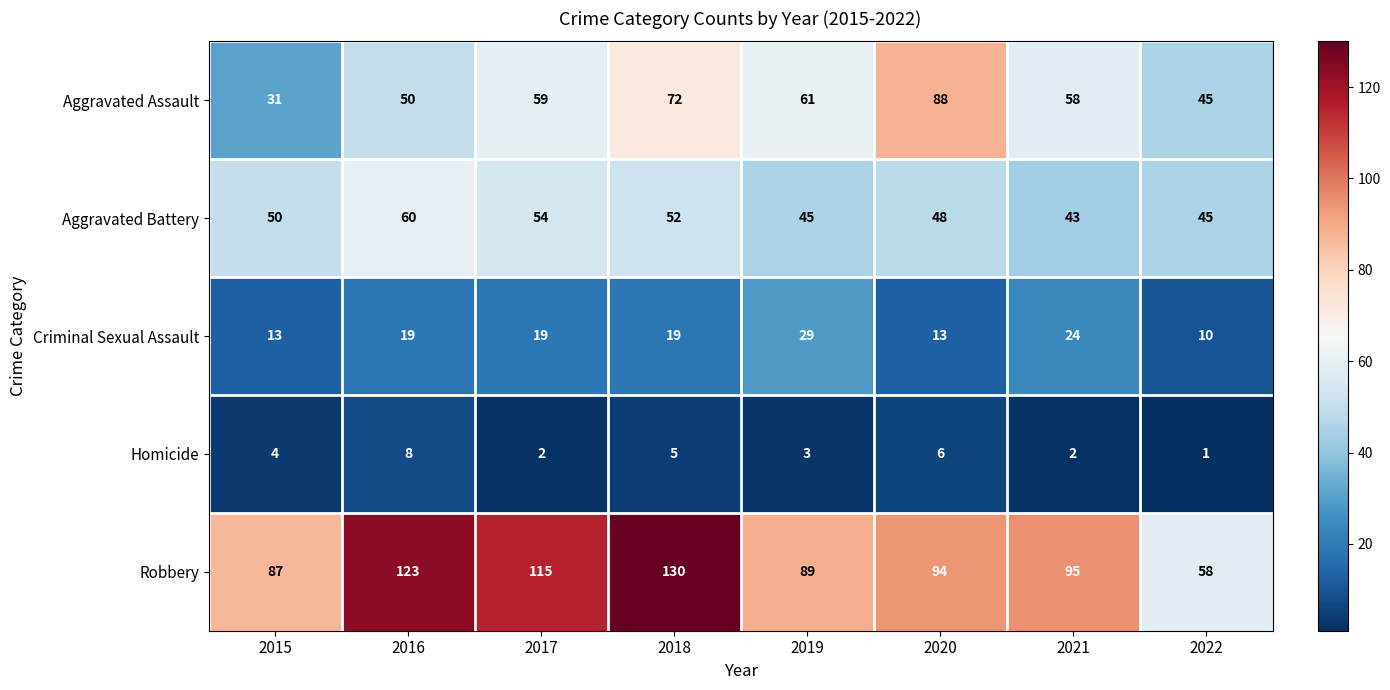

Which series has the largest range (max minus min)?

Robbery